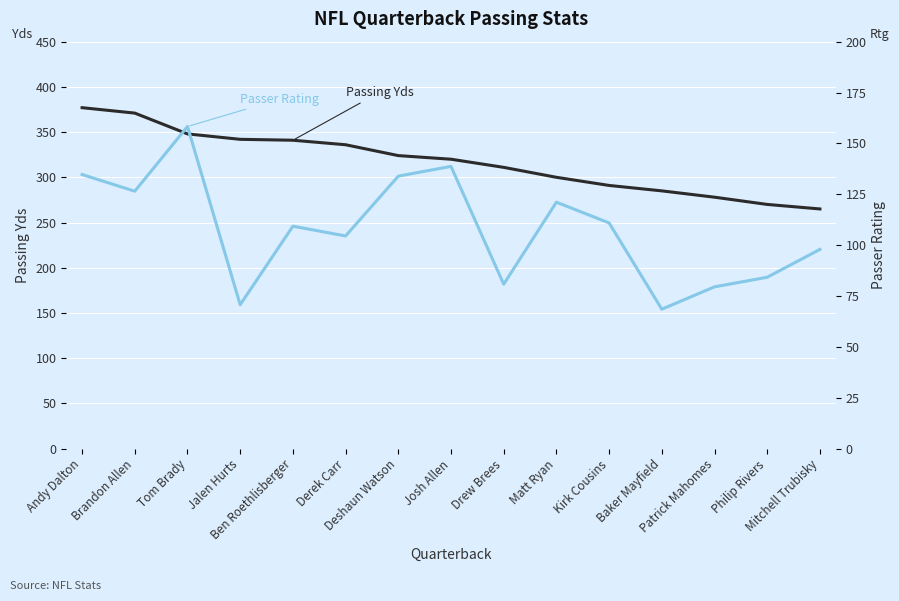

Which has a higher value, Brandon Allen or Baker Mayfield?

Brandon Allen